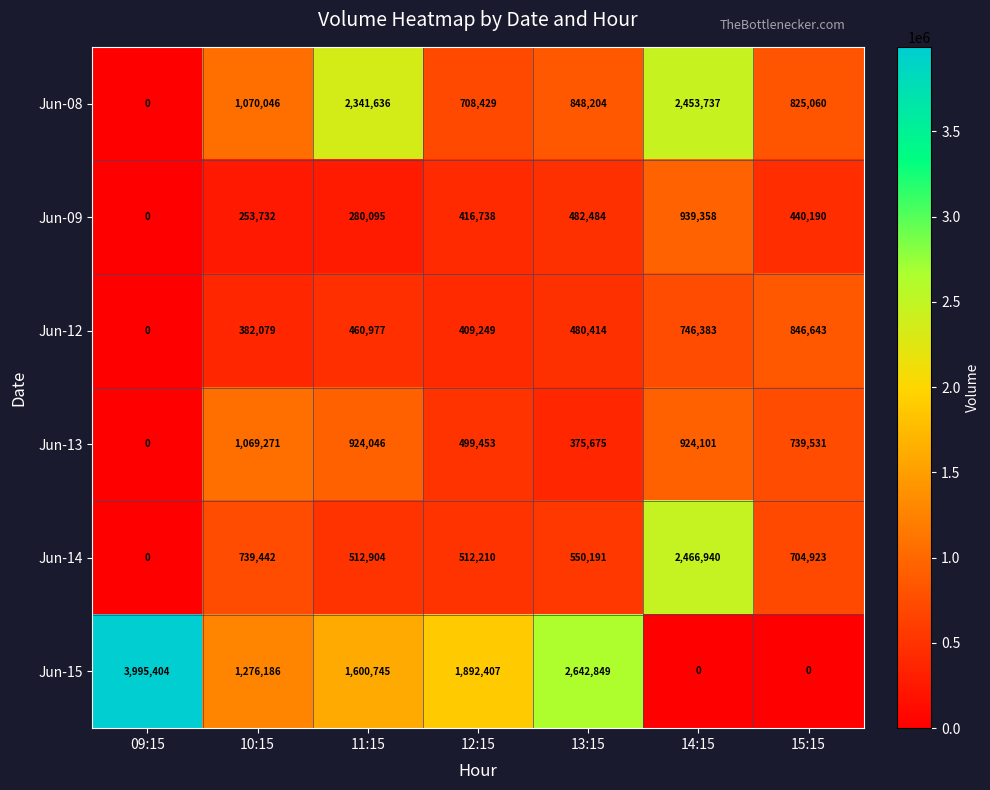

Count the Jun-15 values in the range 0 to 2642849.

6